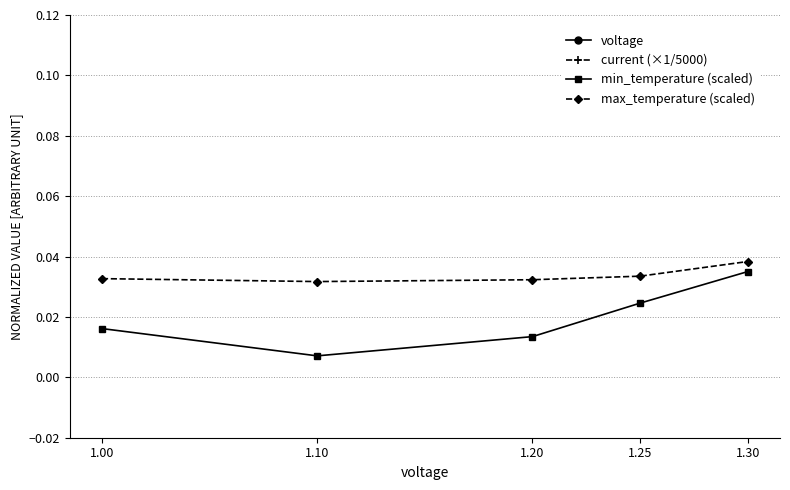

Reading left to right, list all the values displayed in this chart.

voltage: 1.0	1.1	1.2	1.2	1.3
current (×1/5000): 0.2	0.4	0.7	0.8	0.8
min_temperature (scaled): 0.0	0.0	0.0	0.0	0.0
max_temperature (scaled): 0.0	0.0	0.0	0.0	0.0